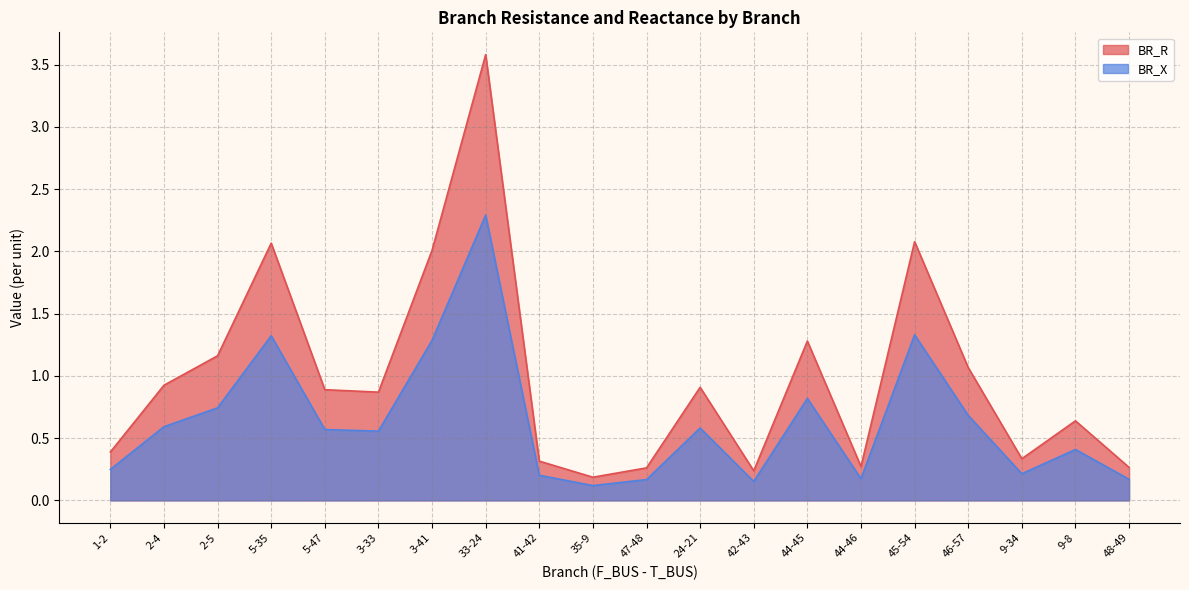

True or false: BR_R and BR_X cross at least once.

False